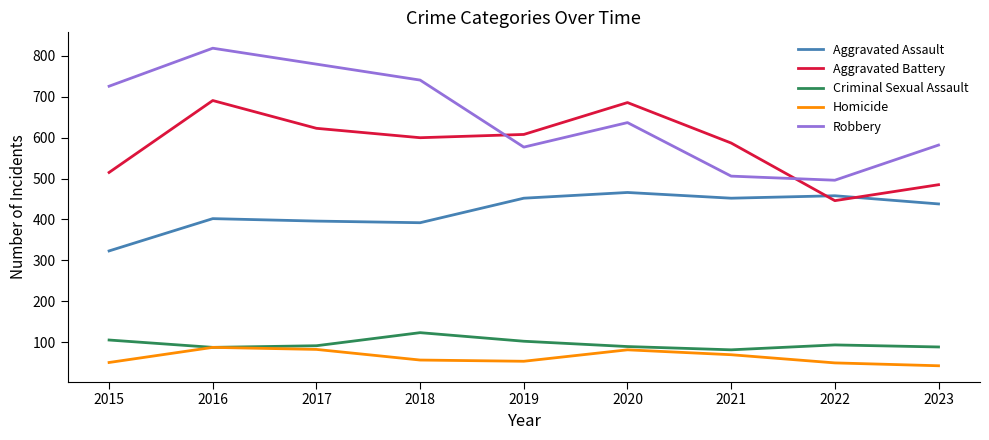

Read the Criminal Sexual Assault value at 2022.

93